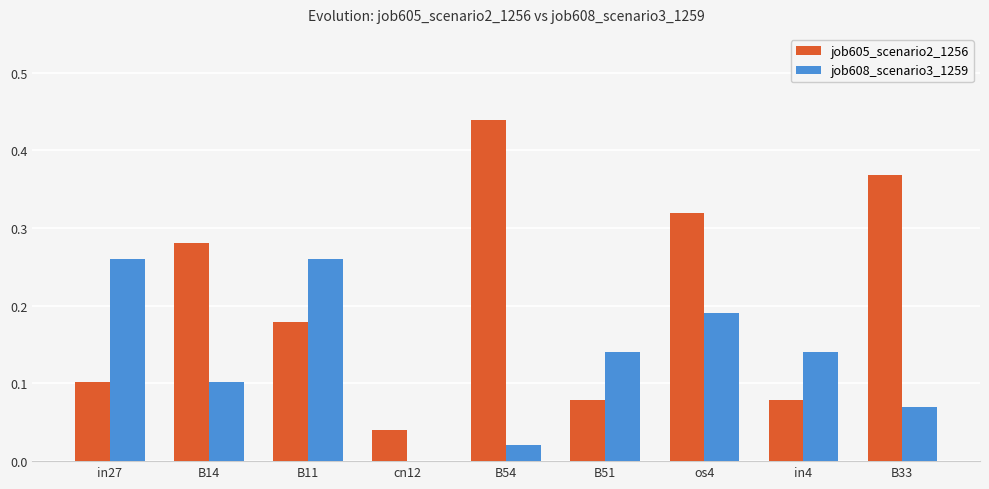

Which series has the largest total across all categories?

job605_scenario2_1256